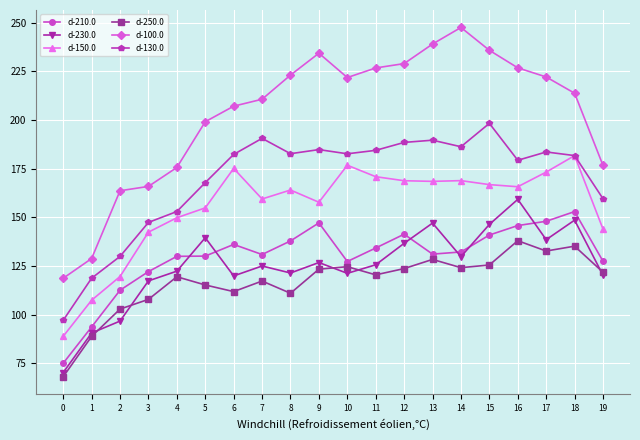

True or false: d-130.0 and d-210.0 intersect in this chart.

False